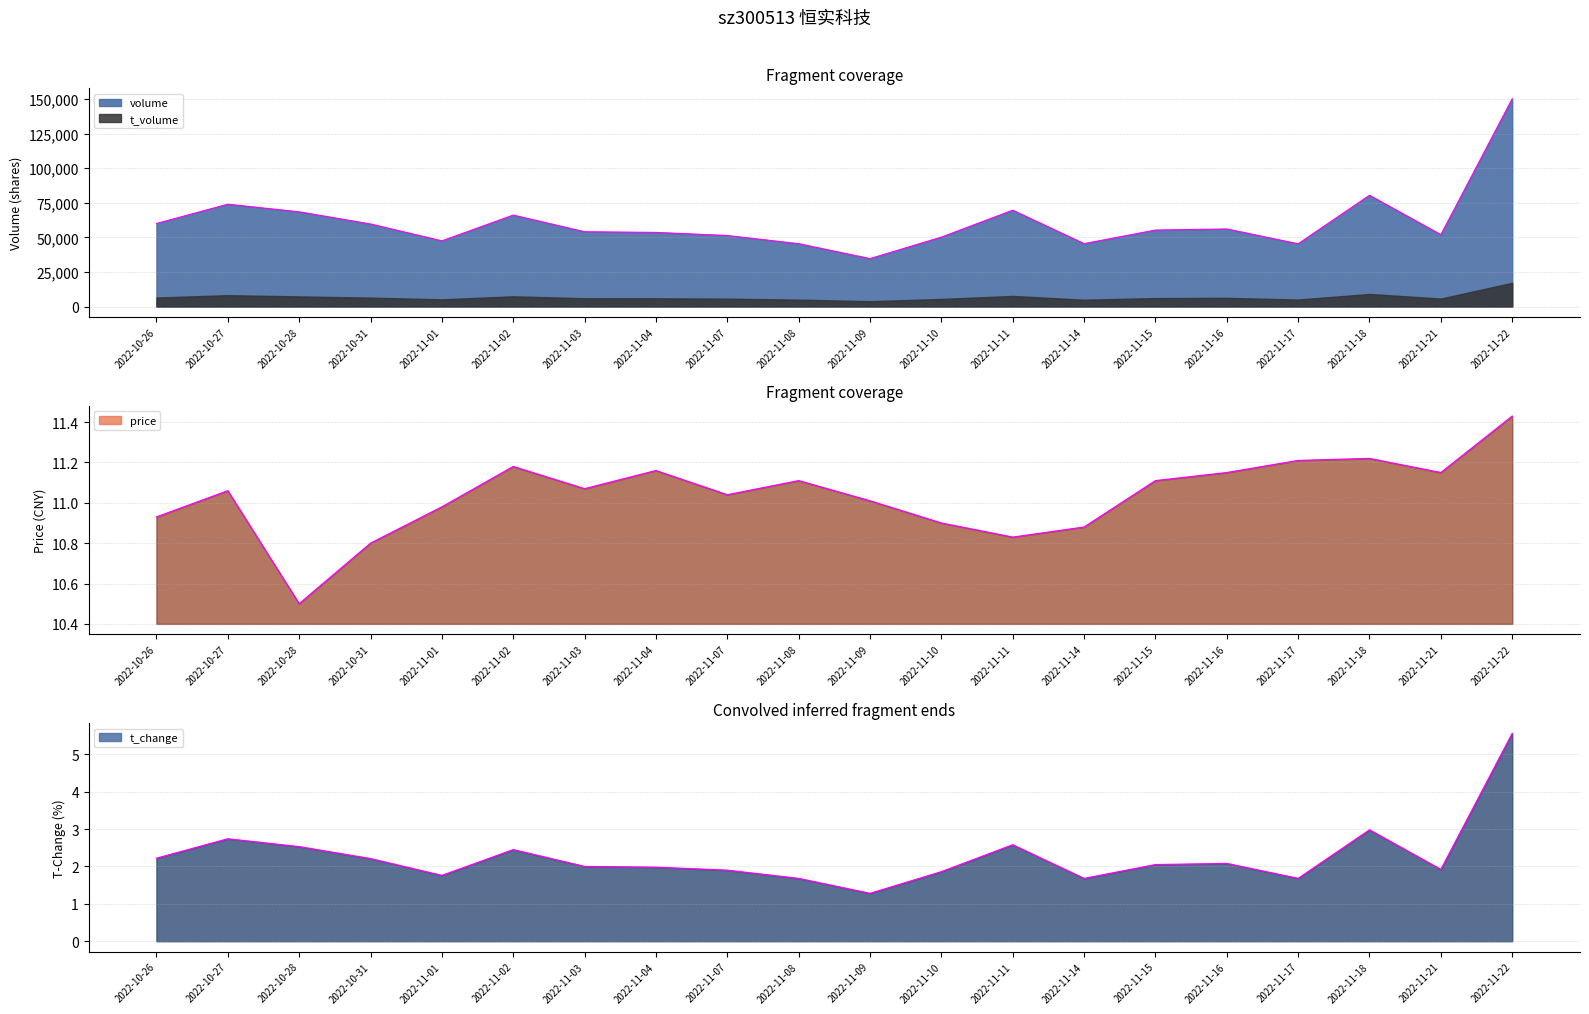

What is the approximate value of price at 2022-10-31?

10.8